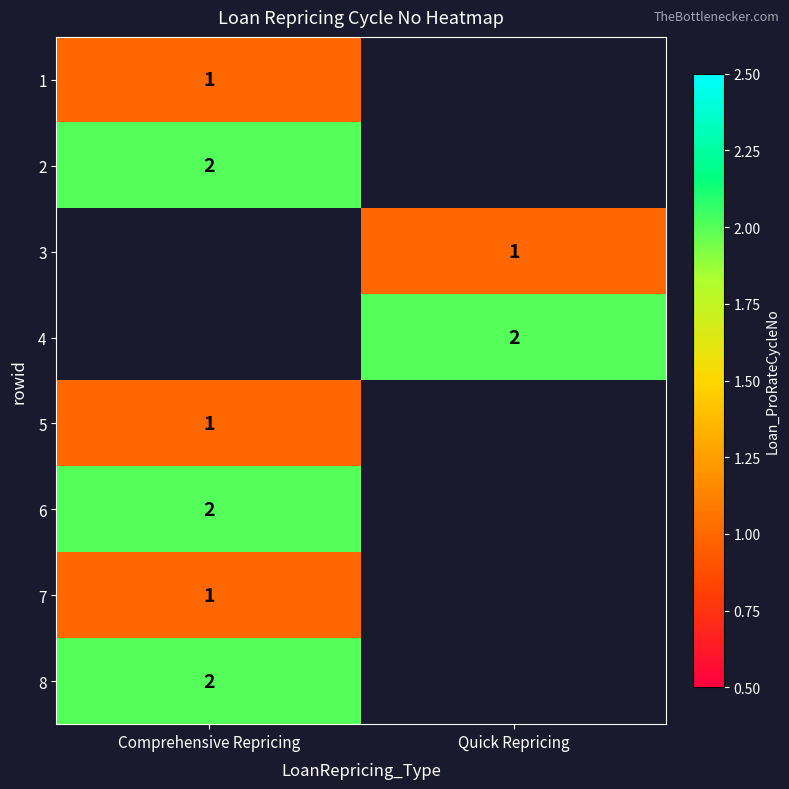

At how many categories does at least one series exceed 1?

2